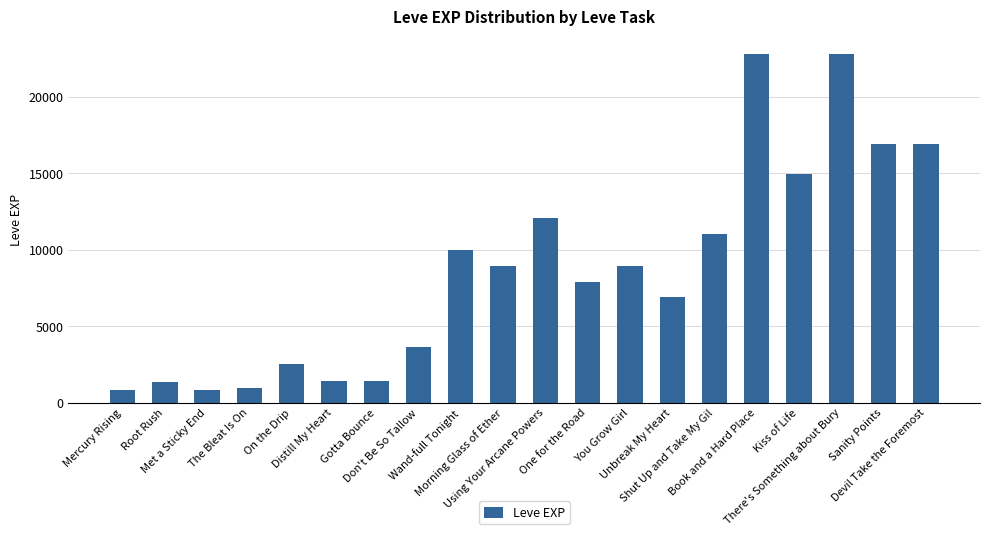

The chart shows a value of 16920 at Sanity Points. True or false?

True